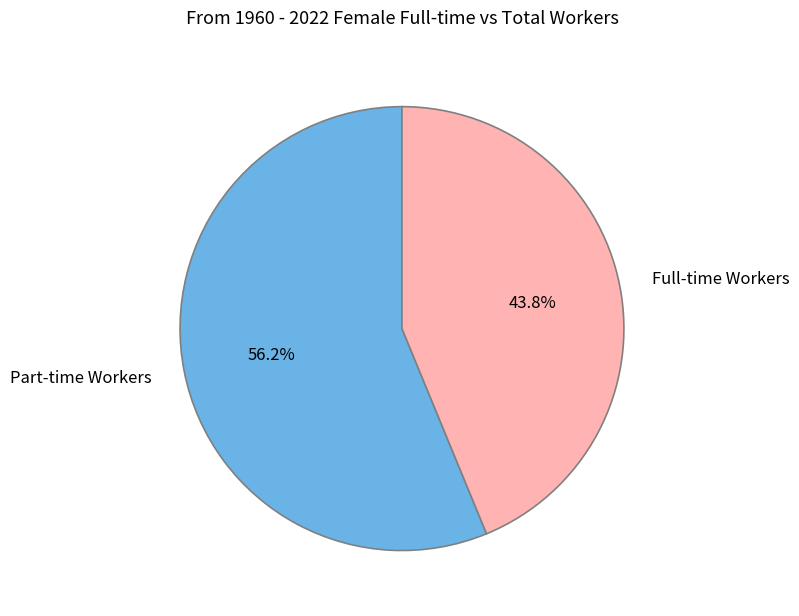

Rank the categories by value from lowest to highest.

Full-time Workers, Part-time Workers